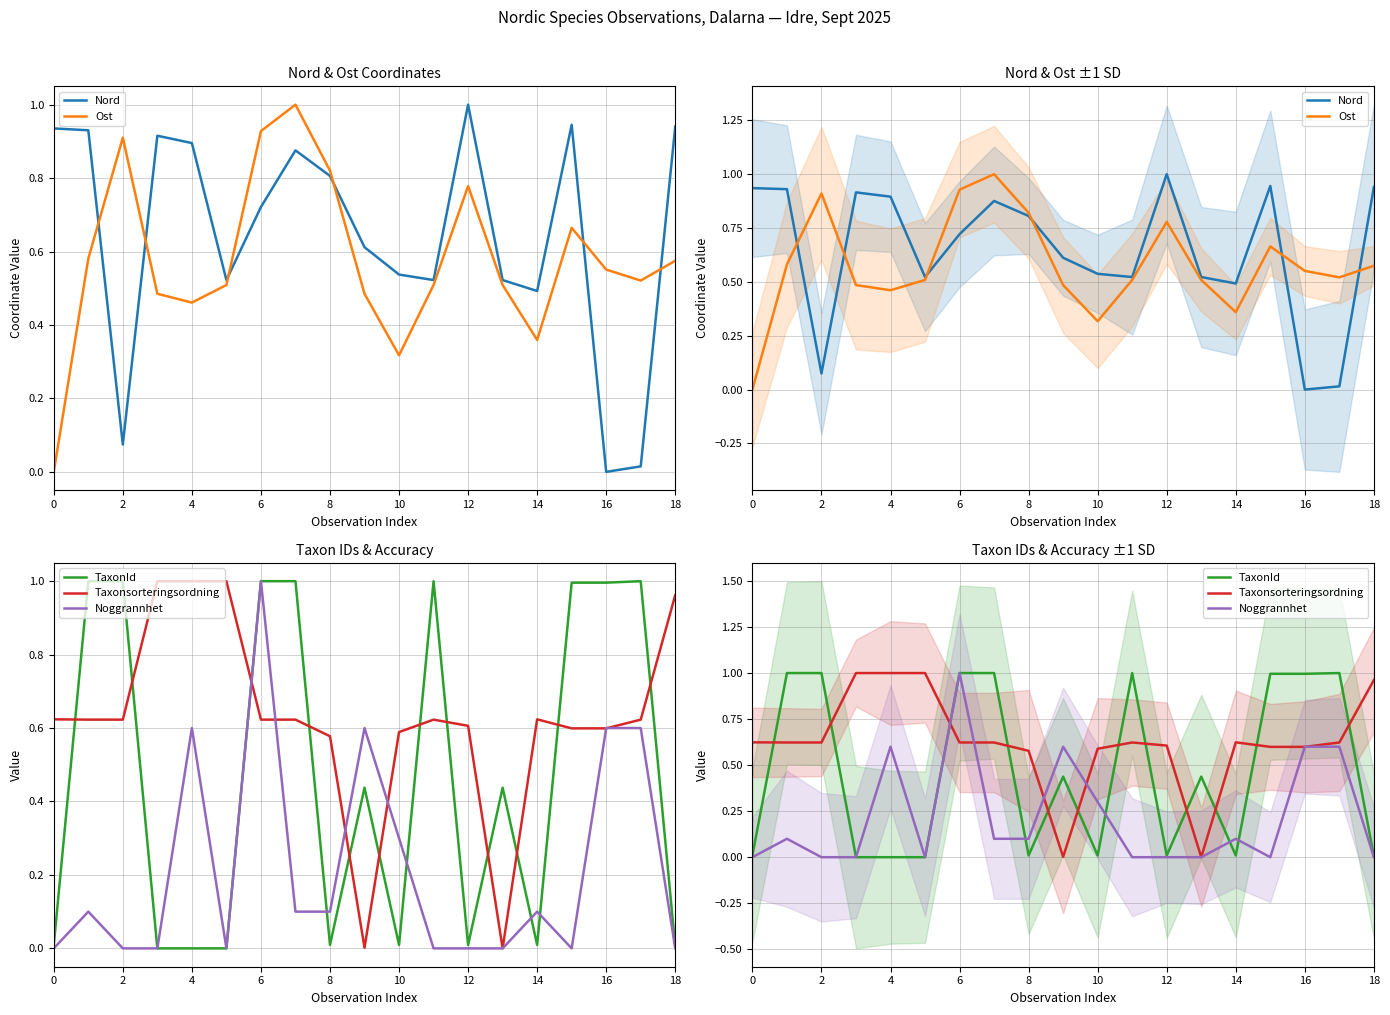

Count the number of categories in the chart.

19